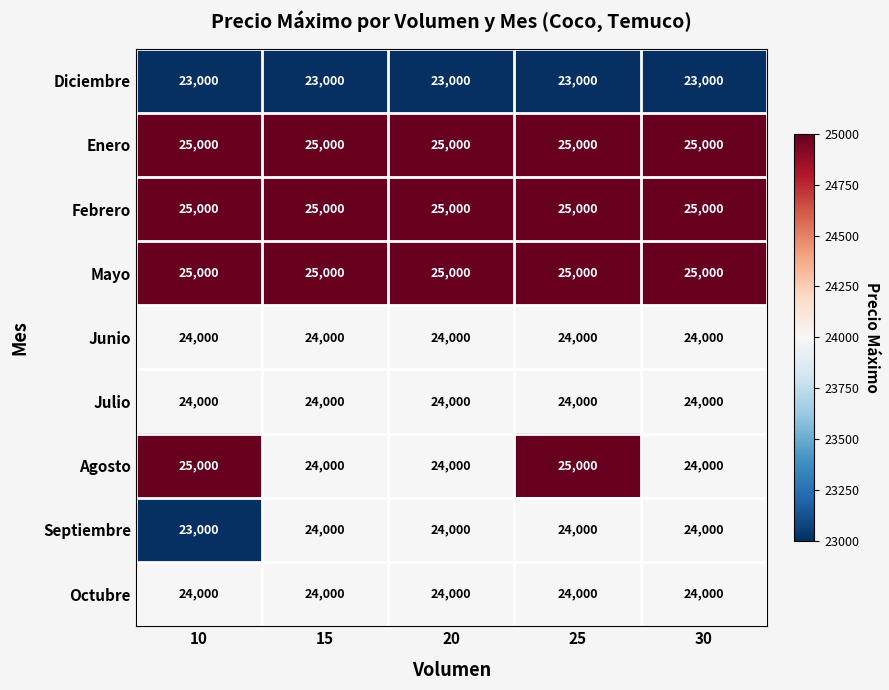

Count the number of categories in the chart.

5